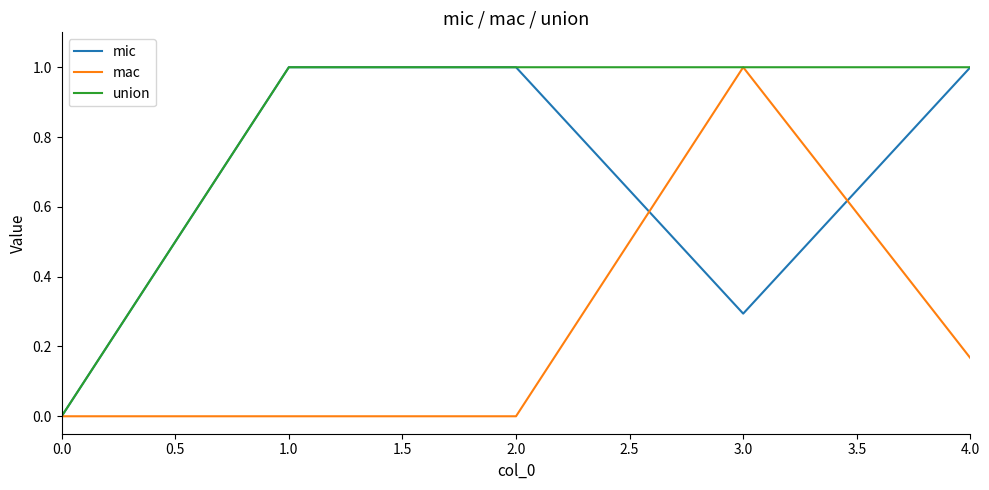

Is it true that union equals 1.0 at 3.0?

True